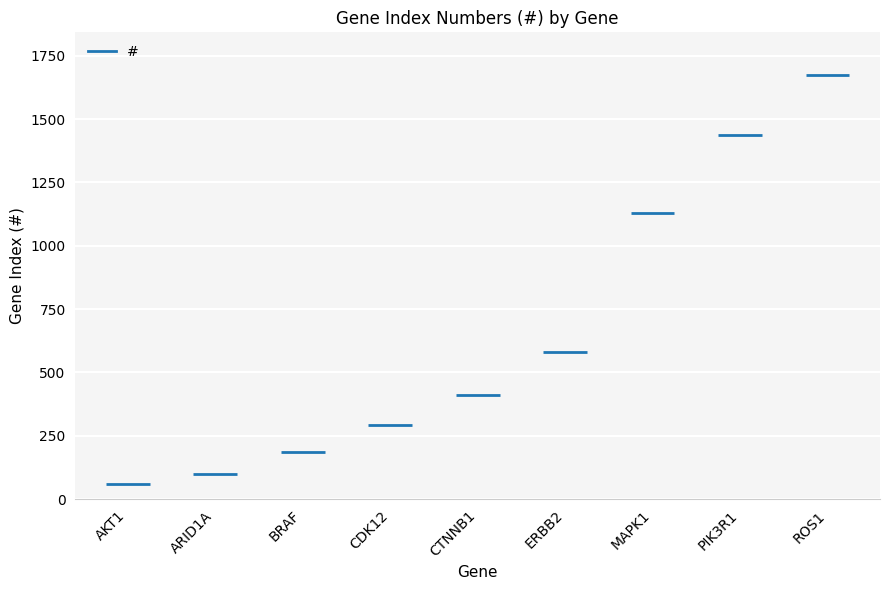

What is the average value?

653